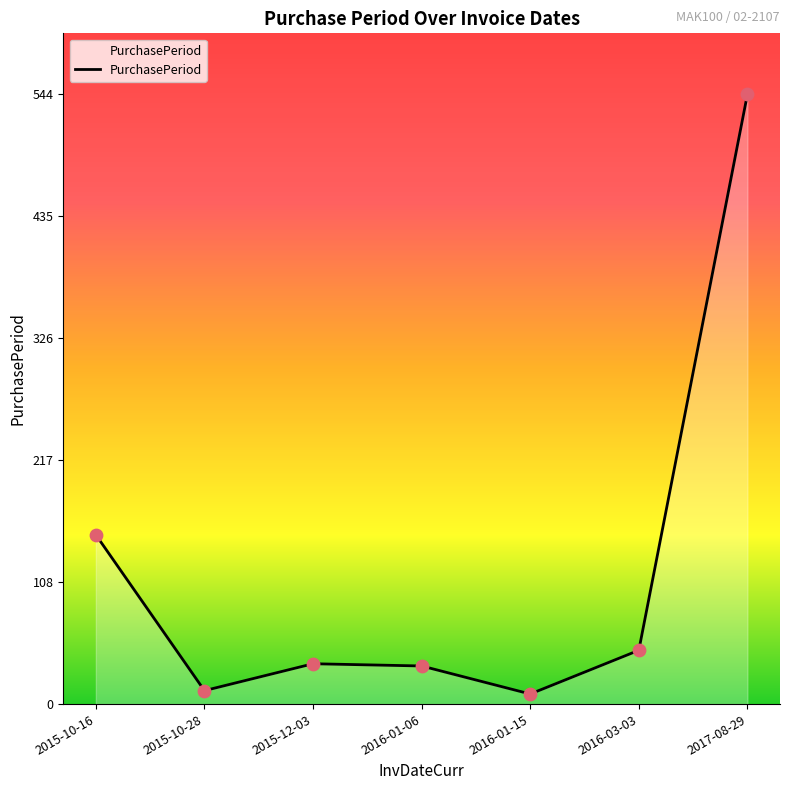

Approximately how many times larger is the value at 2015-10-28 compared to 2015-10-16?

0.1